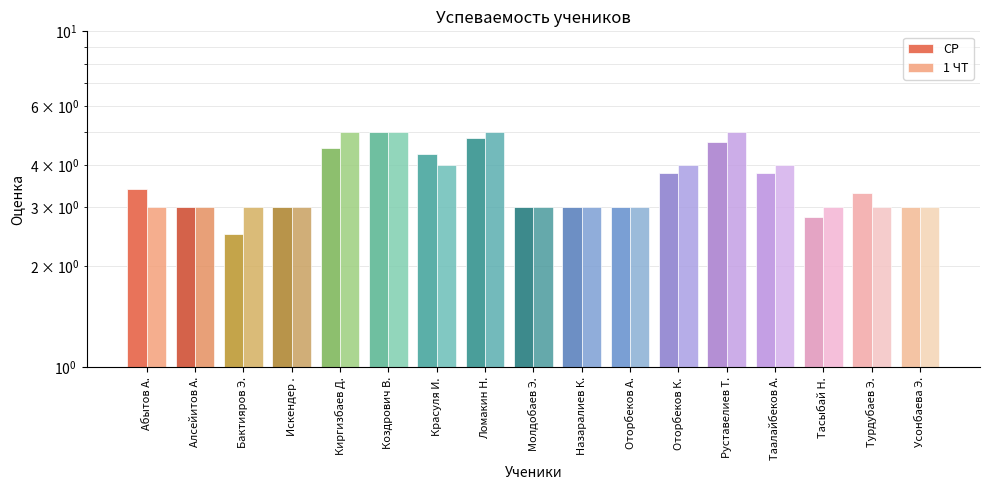

Reading left to right, list all the values displayed in this chart.

СР: 3.4	3.0	2.5	3.0	4.5	5.0	4.3	4.8	3.0	3.0	3.0	3.8	4.7	3.8	2.8	3.3	3.0
1 ЧТ: 3.0	3.0	3.0	3.0	5.0	5.0	4.0	5.0	3.0	3.0	3.0	4.0	5.0	4.0	3.0	3.0	3.0